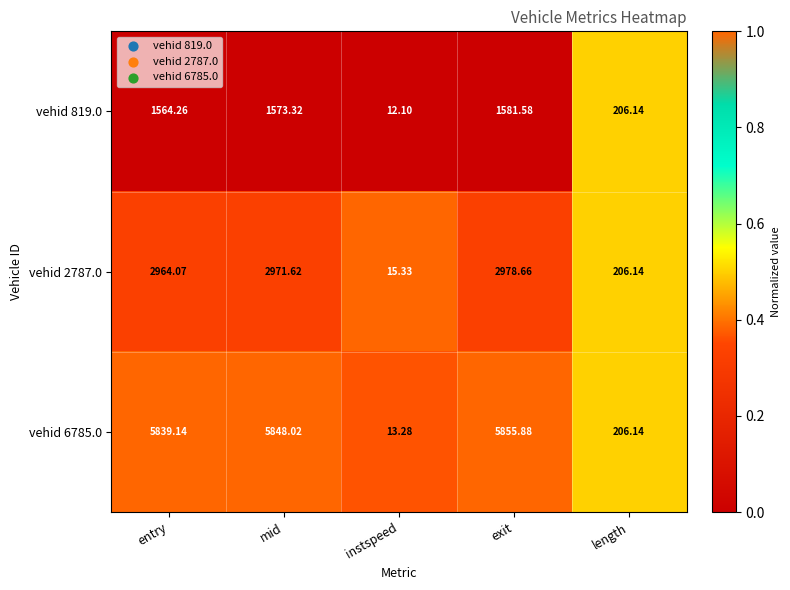

Is the value of vehid 819.0 at instspeed greater than the value of vehid 6785.0 at exit?

No